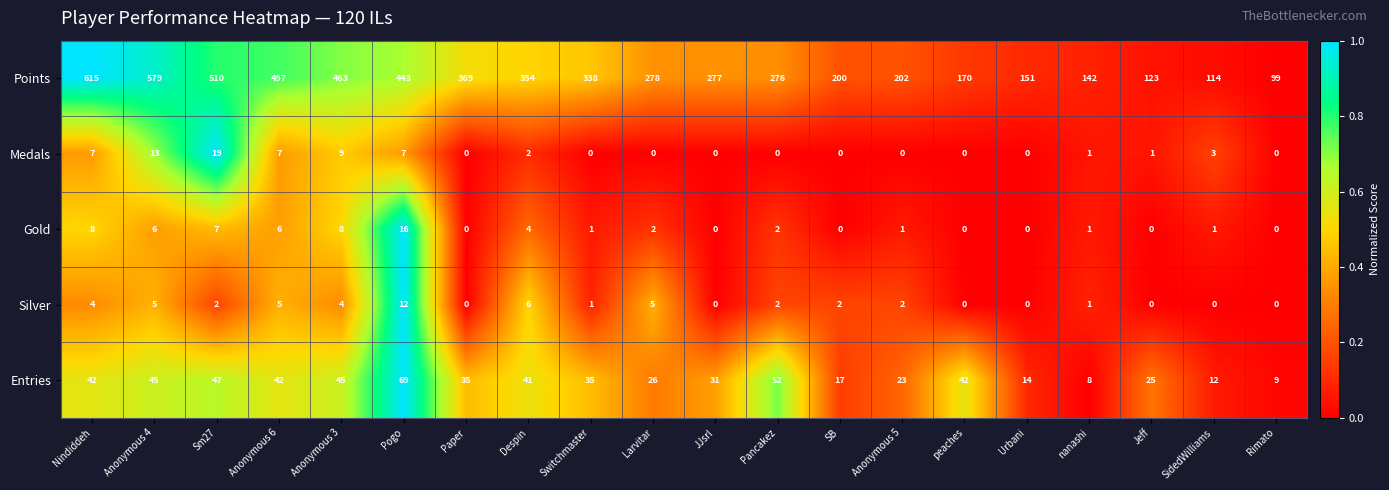

At how many categories does at least one series exceed 0?

20